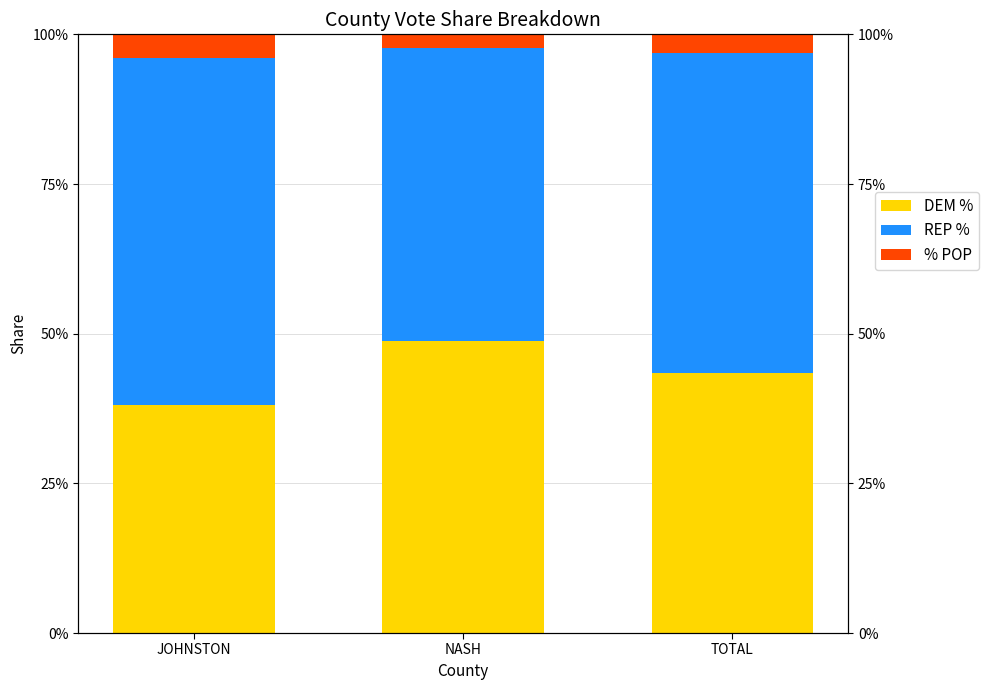

Which category has the lowest value in the % POP series?

NASH